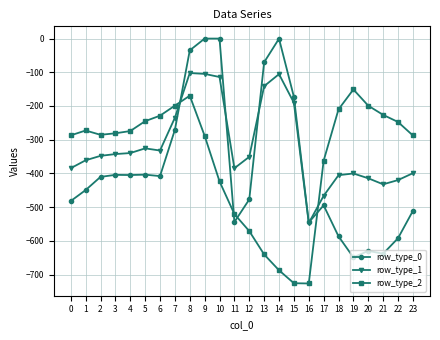

How many data points does each series have?

24